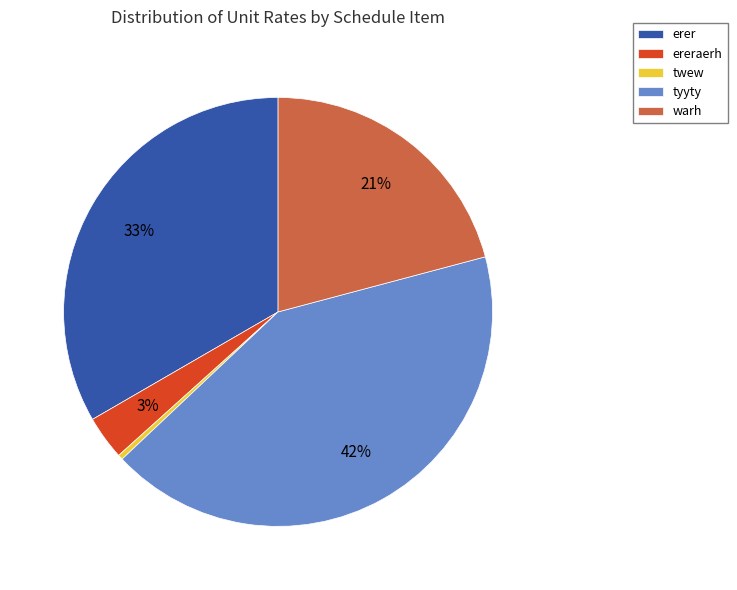

Which slice is the smallest?

twew